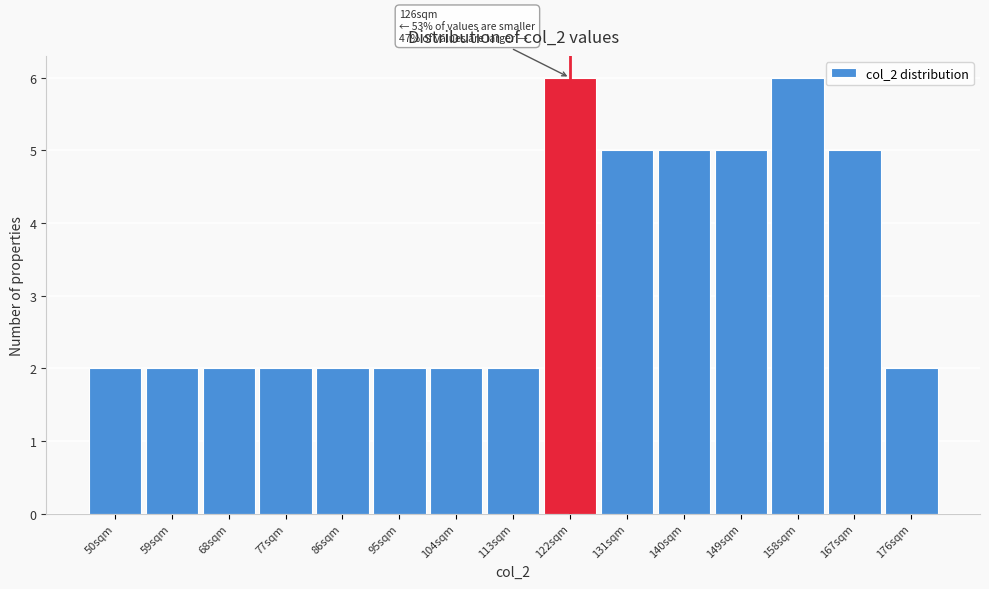

Reading right to left, transcribe all the data shown in this chart.

176sqm=2	167sqm=5	158sqm=6	149sqm=5	140sqm=5	131sqm=5	122sqm=6	113sqm=2	104sqm=2	95sqm=2	86sqm=2	77sqm=2	68sqm=2	59sqm=2	50sqm=2